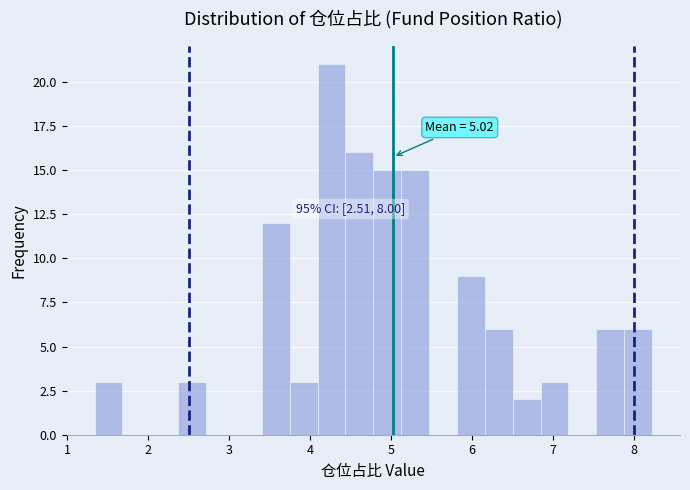

Around what value on the x-axis is the tallest bar? Give the approximate position of its centre, as read against the axis.

4.3